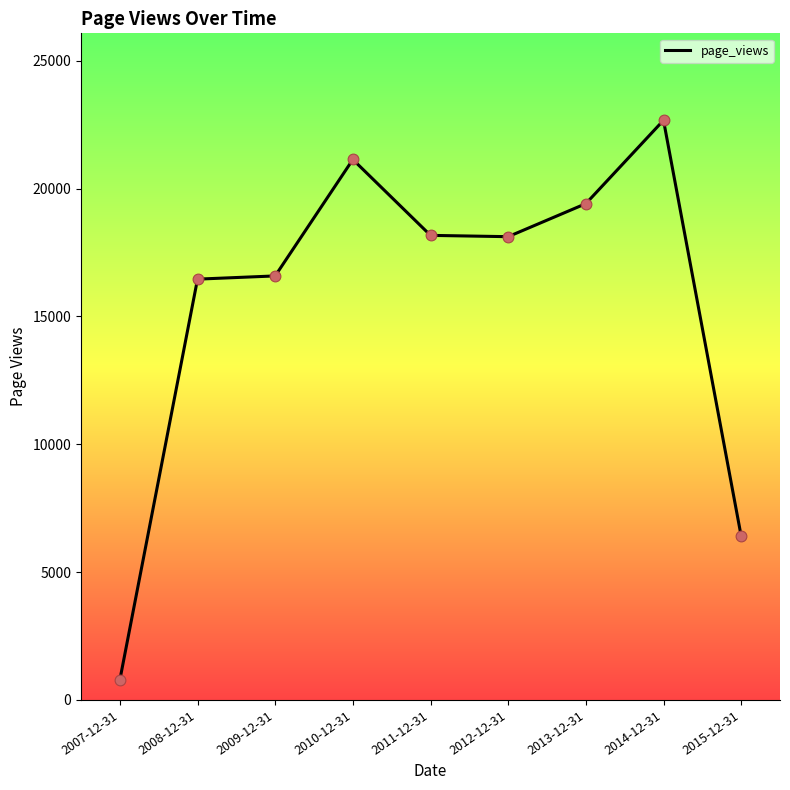

Between 2009-12-31 and 2015-12-31, which is larger?

2009-12-31